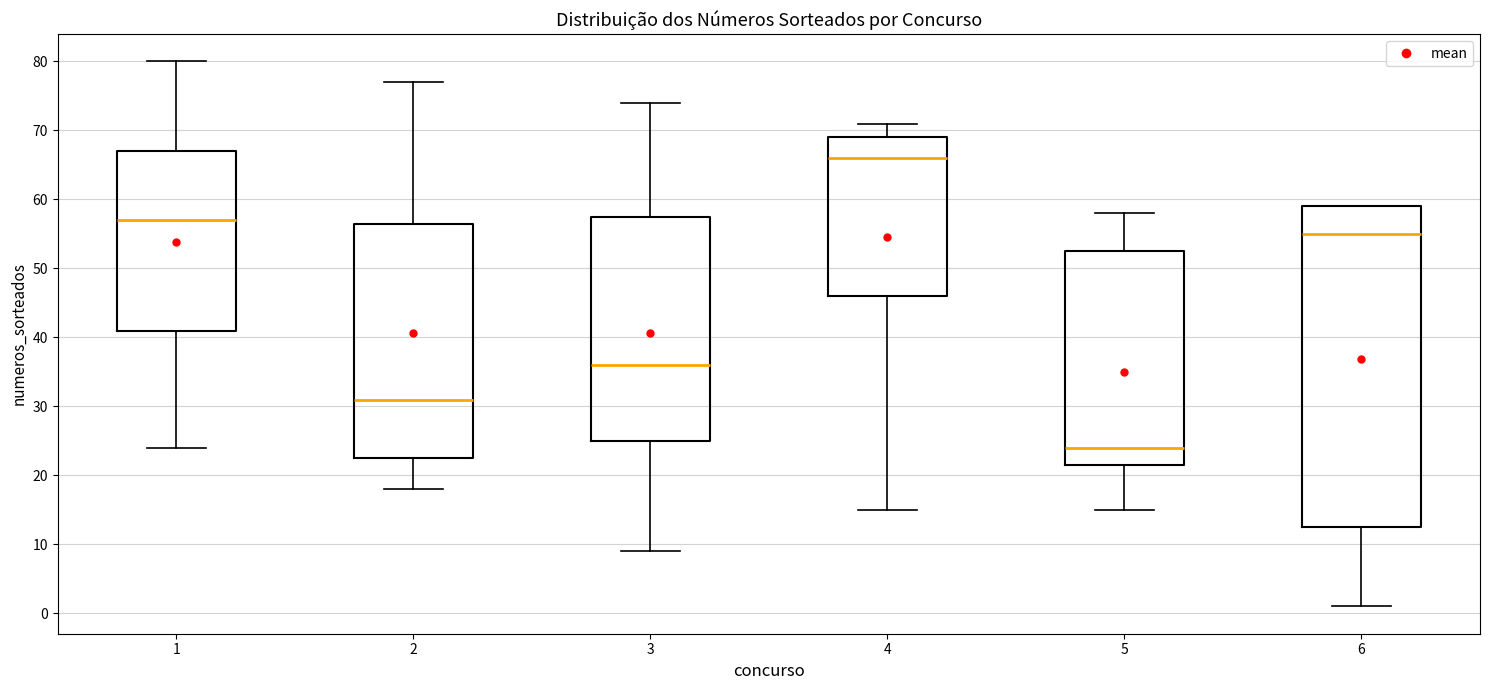

Which box is the tallest, from its lower edge to its upper edge?

6